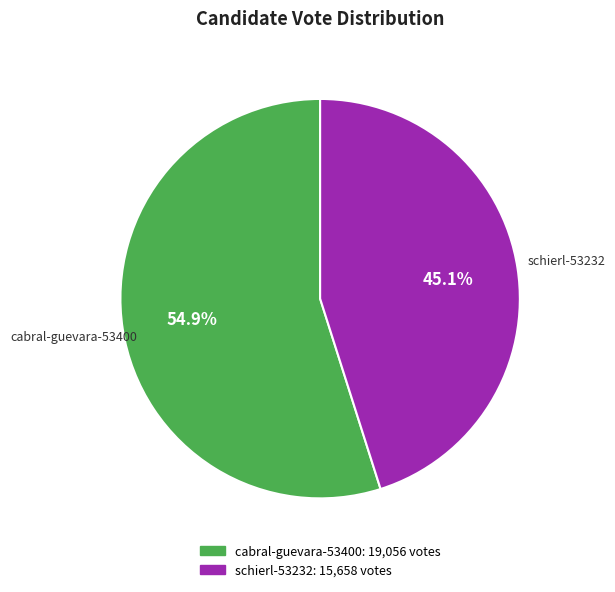

To the nearest percent, what is the average slice percentage?

50%